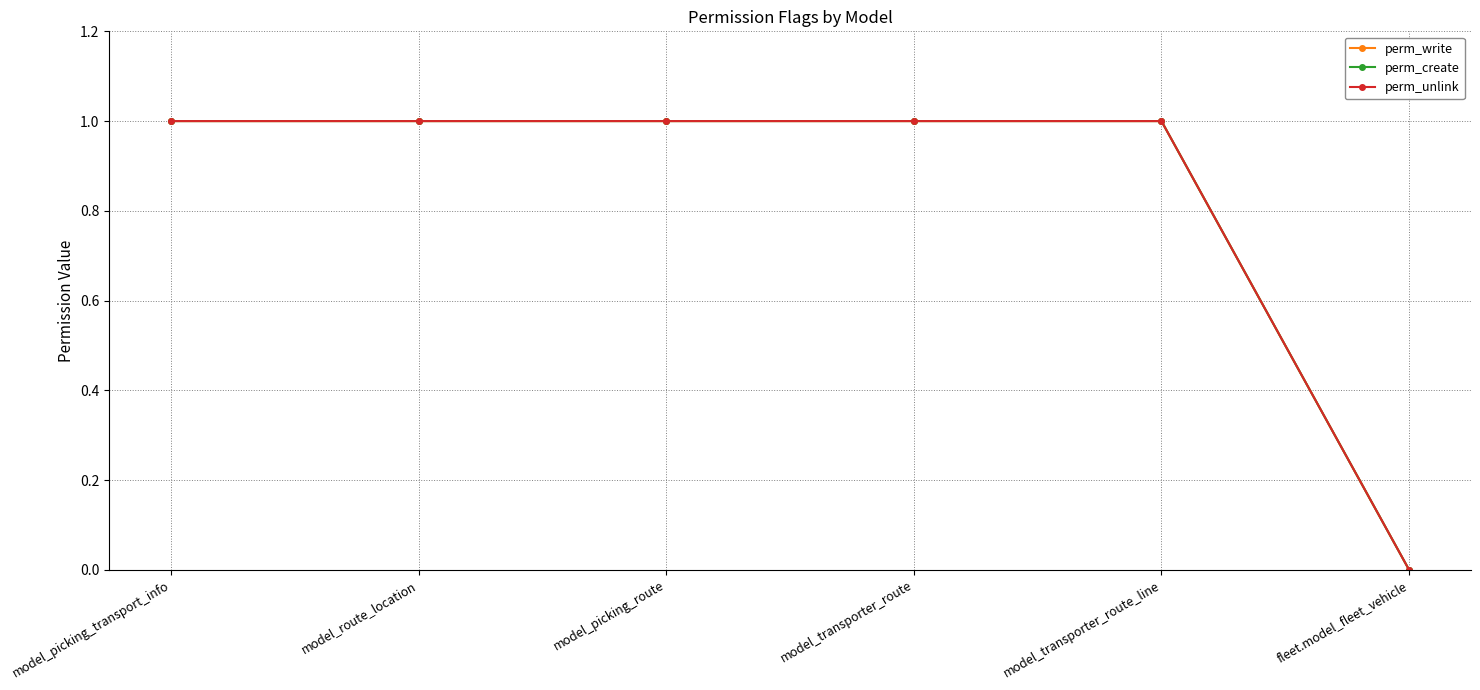

How many lines are shown in the chart?

3